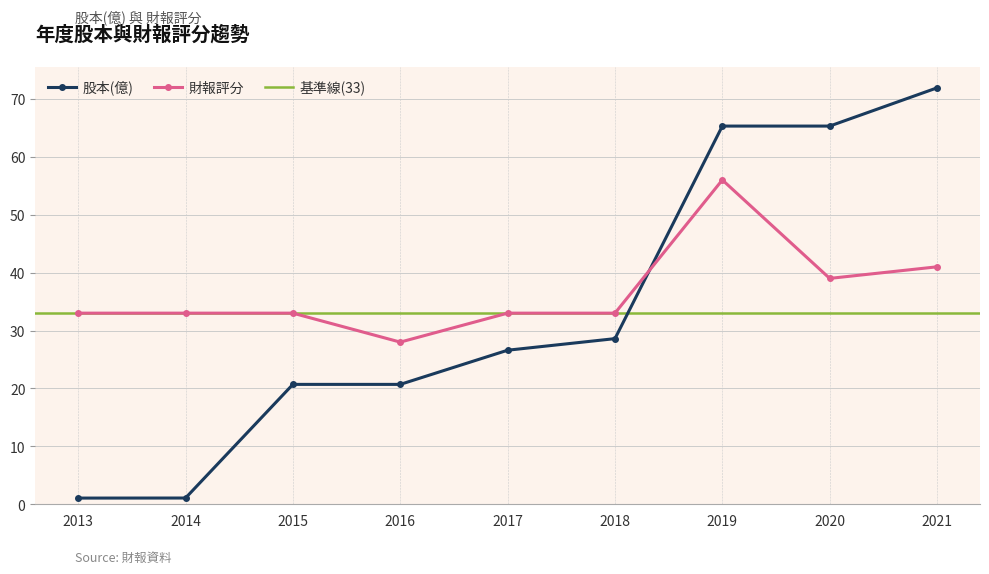

What is the value of the 股本(億) point at the 1st from the left?

1.1